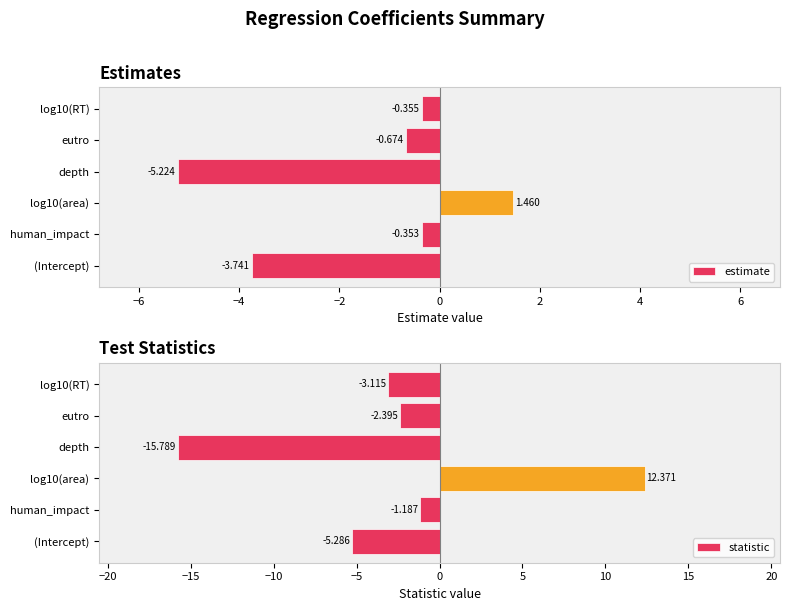

What is the average value of the estimate series?

-1.5